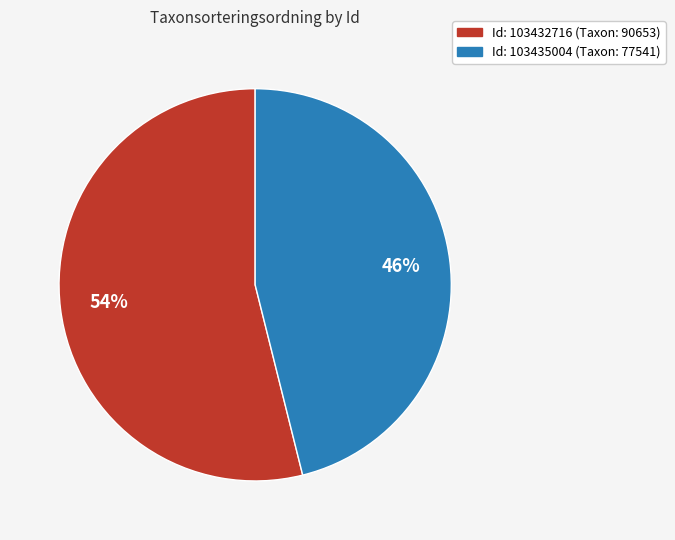

To the nearest percent, what is the average slice percentage?

50%